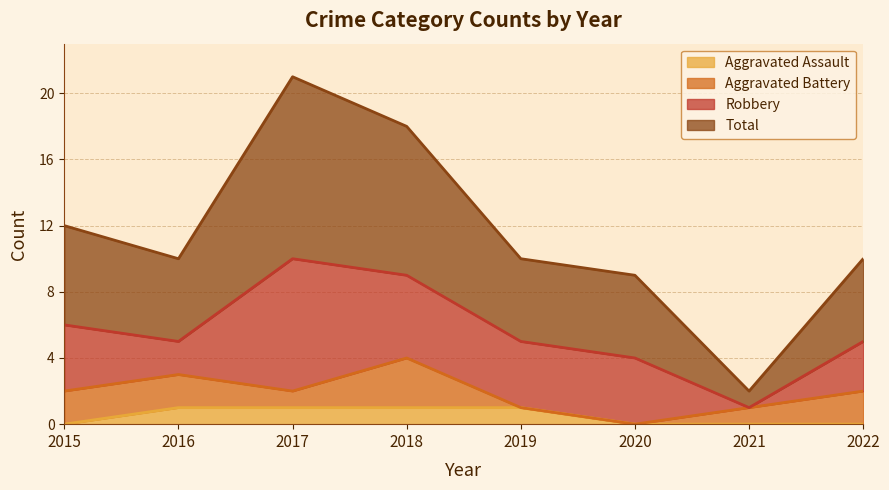

True or false: Aggravated Assault has a value of 1 at 2021.

False